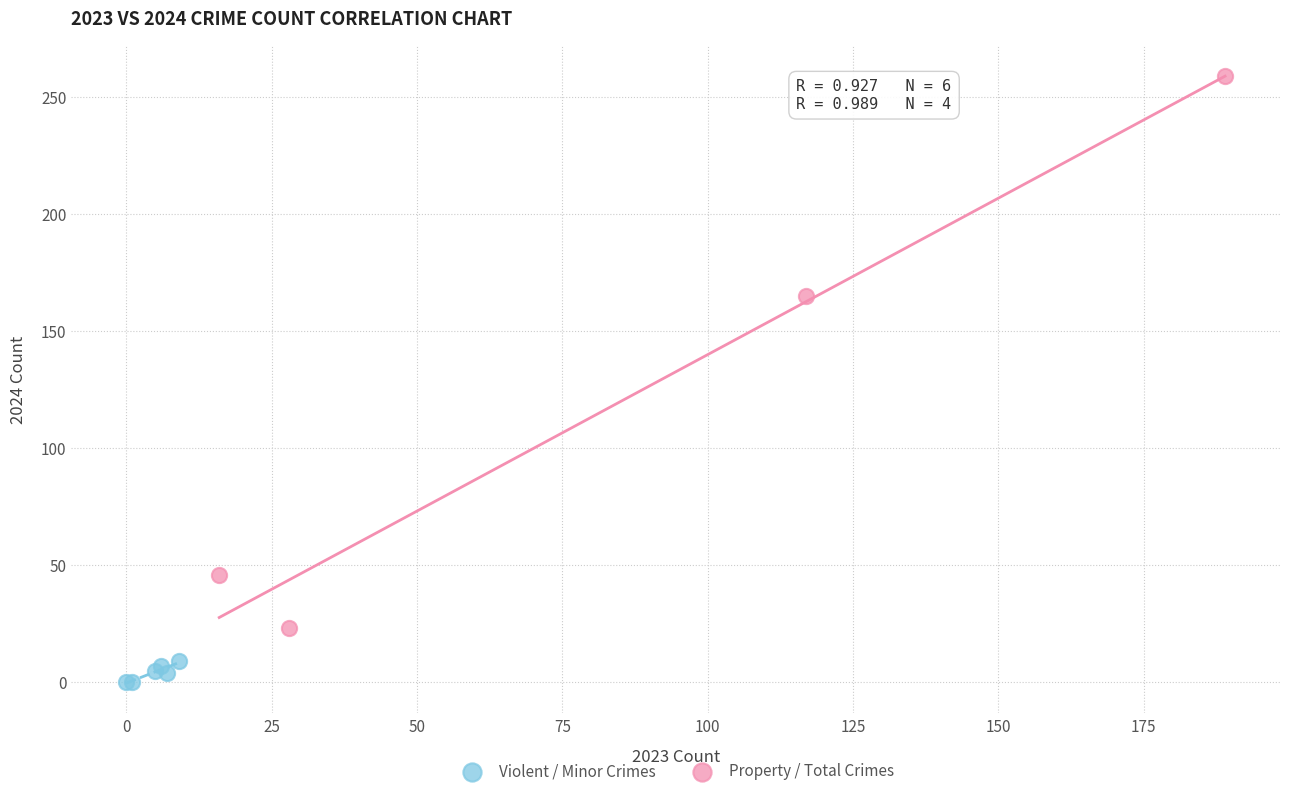

What are all the series names shown in the legend?

Violent / Minor Crimes, Property / Total Crimes